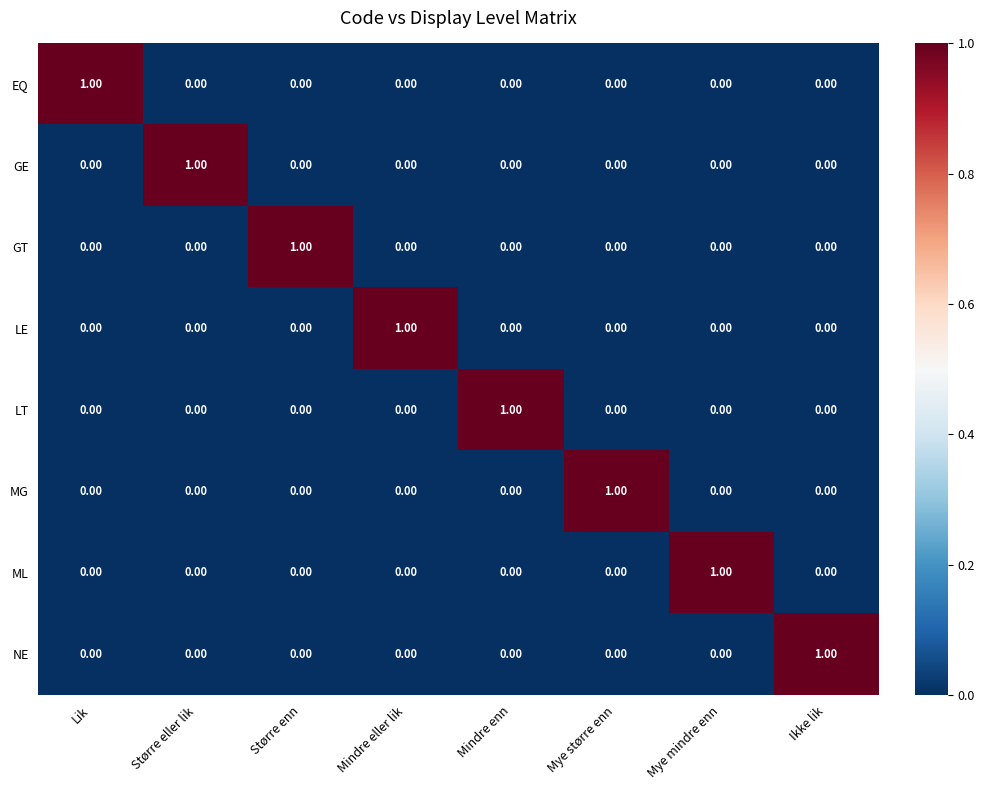

At Mye større enn, list the series in order from smallest to largest.

EQ, GE, GT, LE, LT, ML, NE, MG